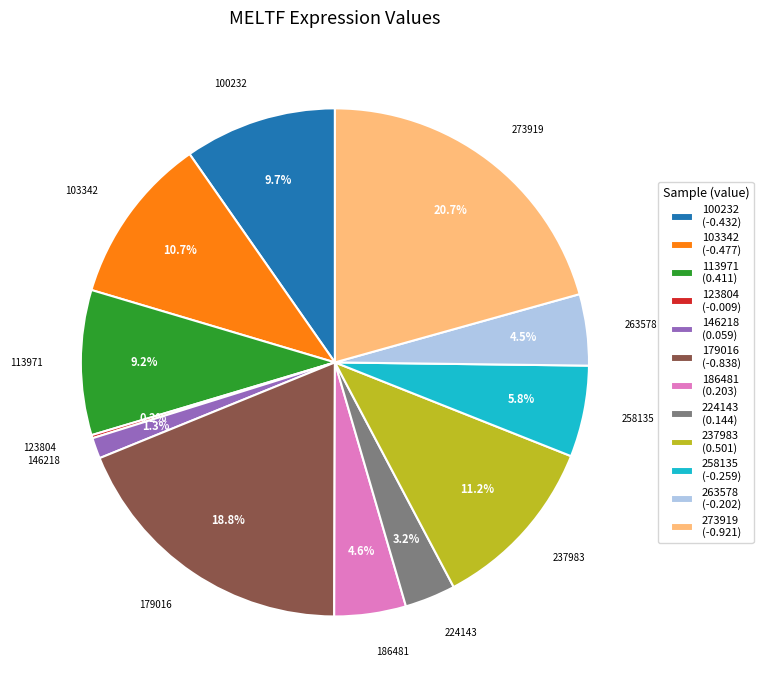

What is the total percentage of 186481 (0.203) and 237983 (0.501)?

15.8%